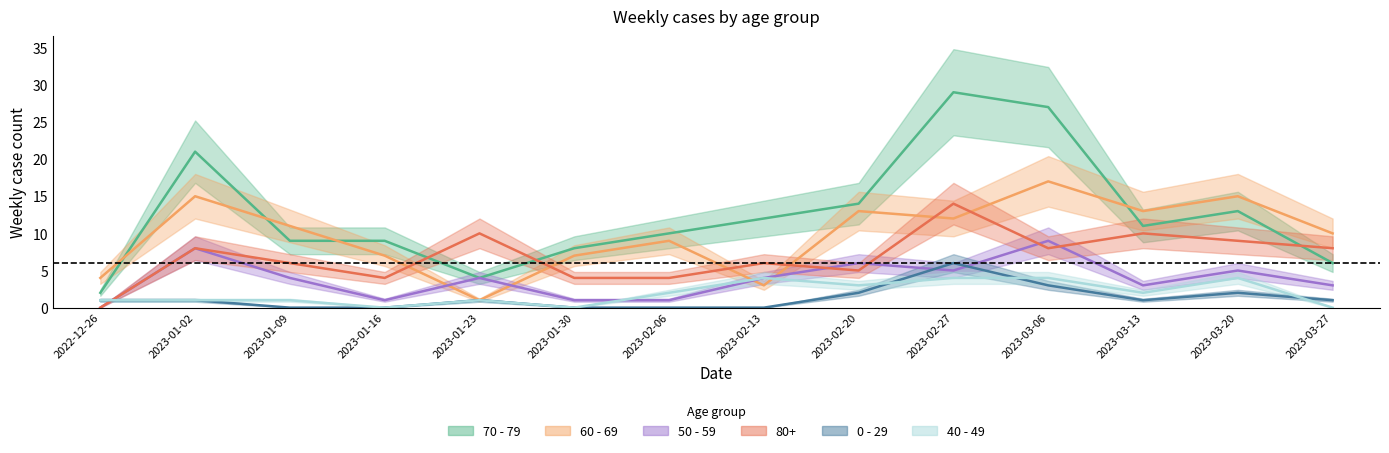

True or false: 0 - 29 and 50 - 59 cross at least once.

True